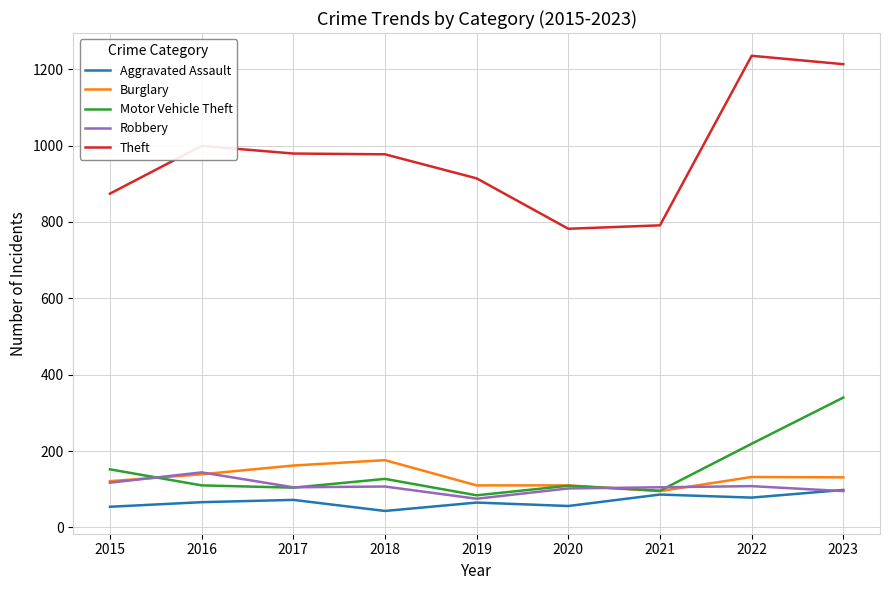

Rank the series by their maximum value, from lowest to highest.

Aggravated Assault, Robbery, Burglary, Motor Vehicle Theft, Theft